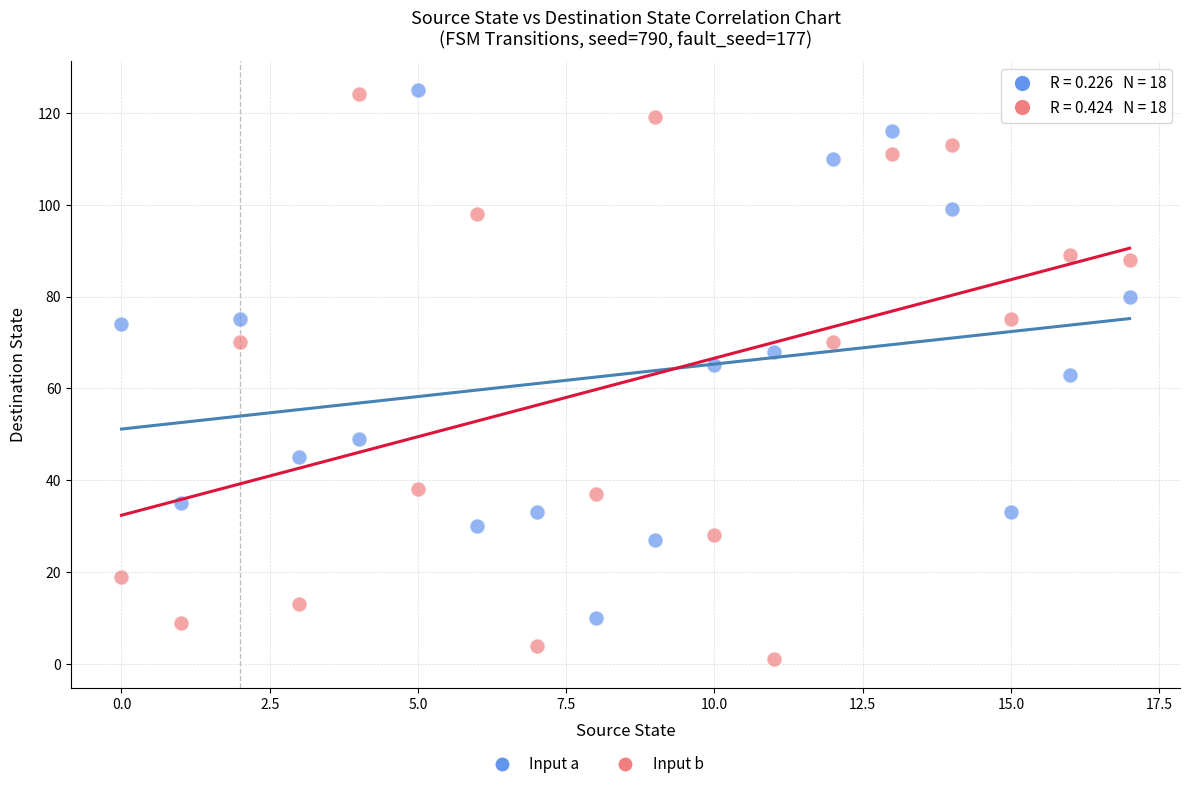

Across all data points, what is the range of Y values (max minus min)?

124